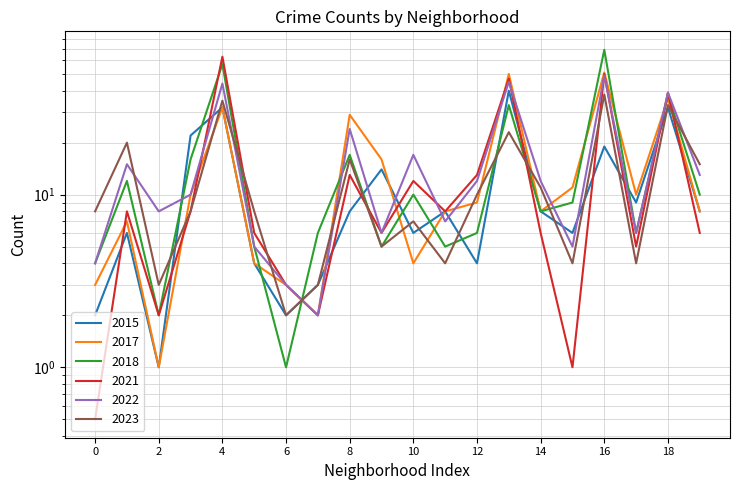

What is the average value of the 2017 series?

15.1